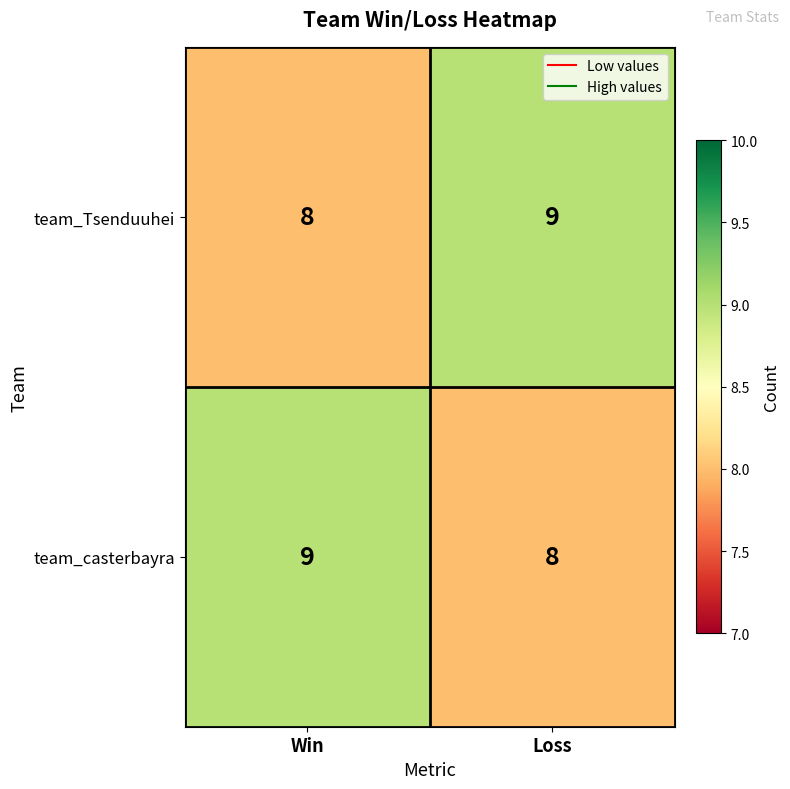

Where is team_Tsenduuhei nearest to the value 8?

Win